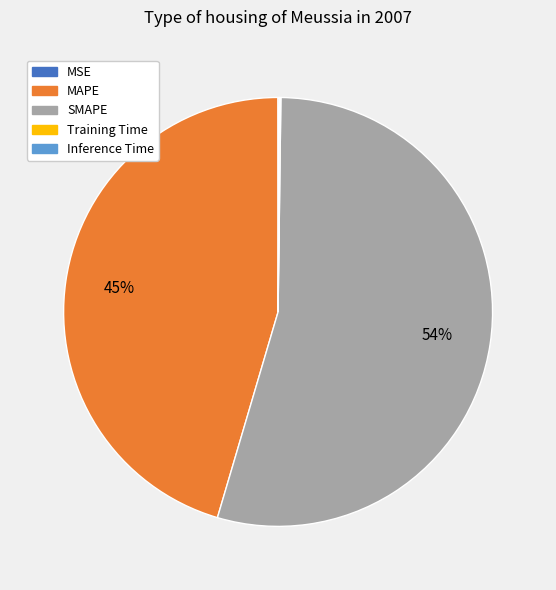

Is it true that MAPE is 60% of the pie?

False